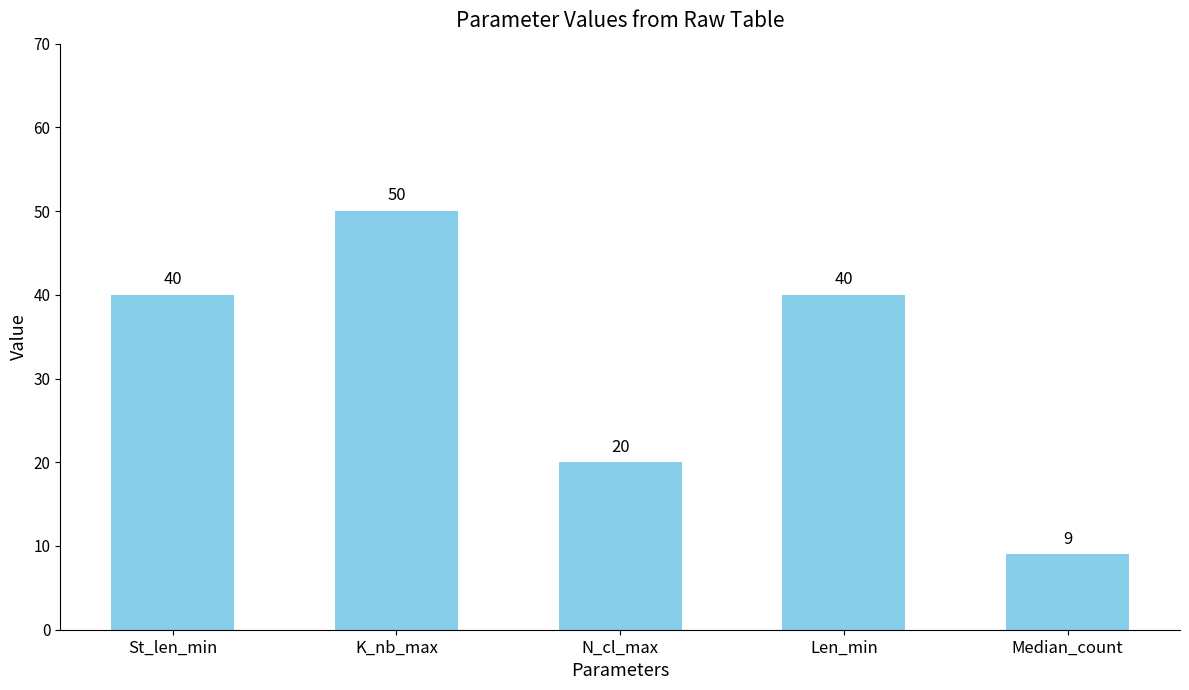

What is the sum of all values?

159